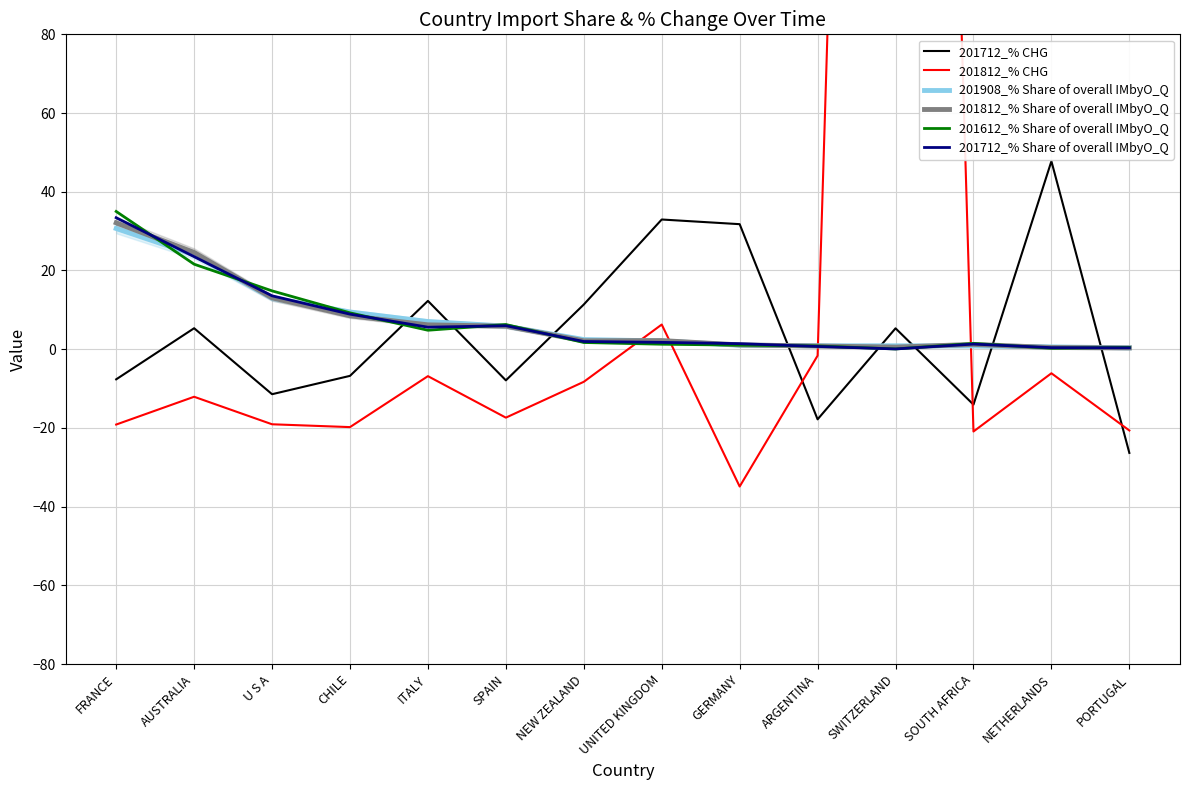

How many values in the 201612_% Share of overall IMbyO_Q series exceed 1?

10